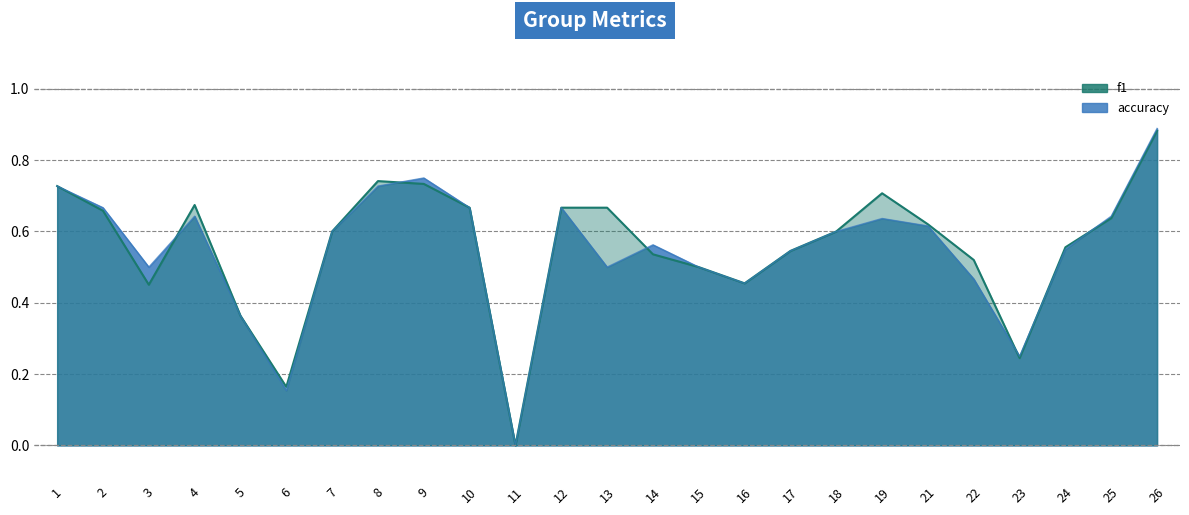

Which series ends up on top after the final intersection of accuracy and f1?

accuracy